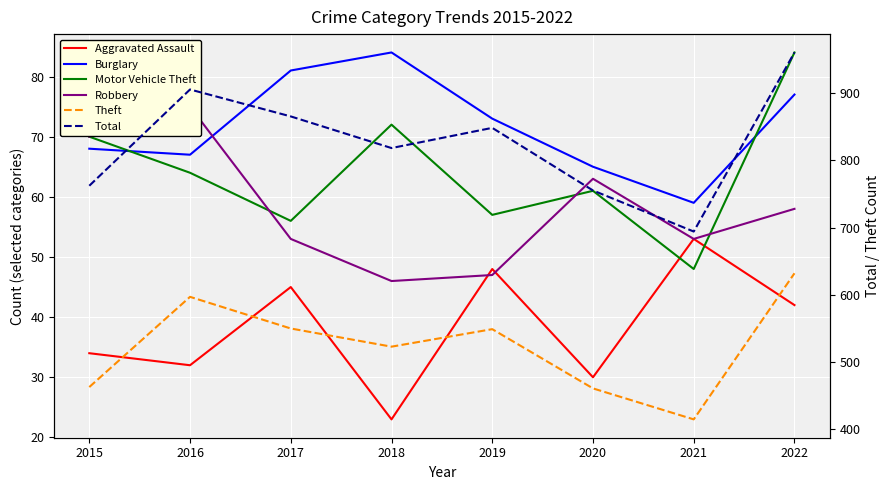

Which series has the largest range (max minus min)?

Total